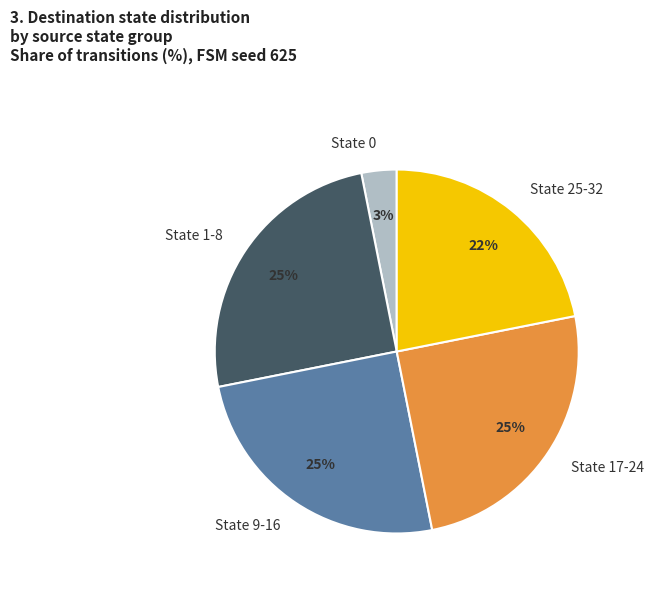

Is it true that State 9-16 is 20% of the pie?

False